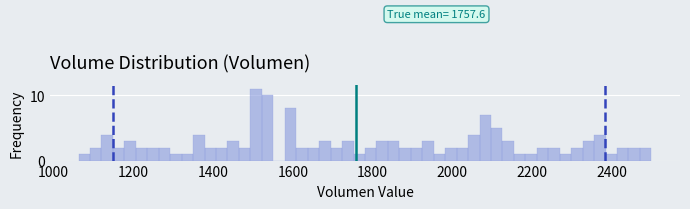

Around what value on the x-axis is the tallest bar? Give the approximate position of its centre, as read against the axis.

1500